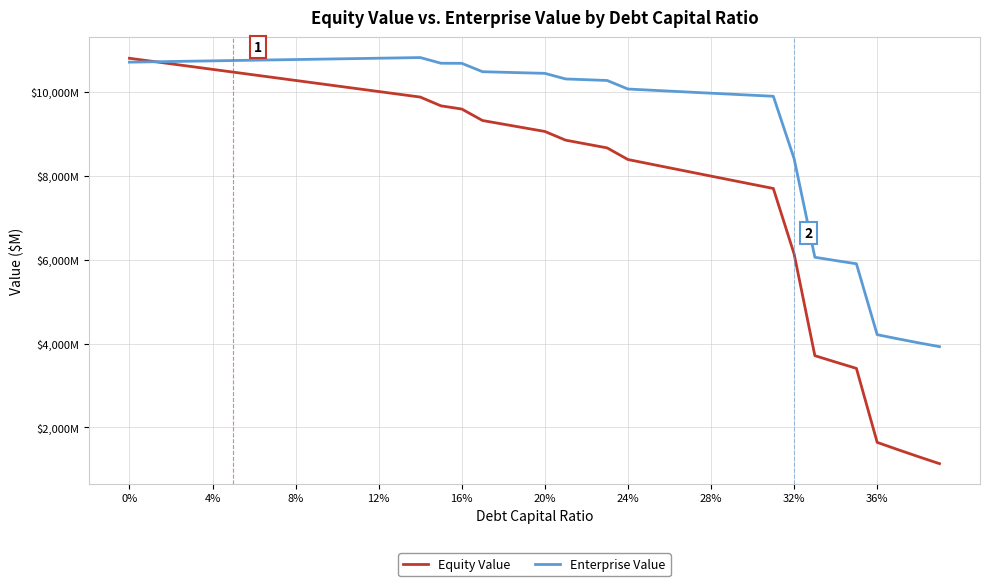

What are all the series names shown in the legend?

Equity Value, Enterprise Value